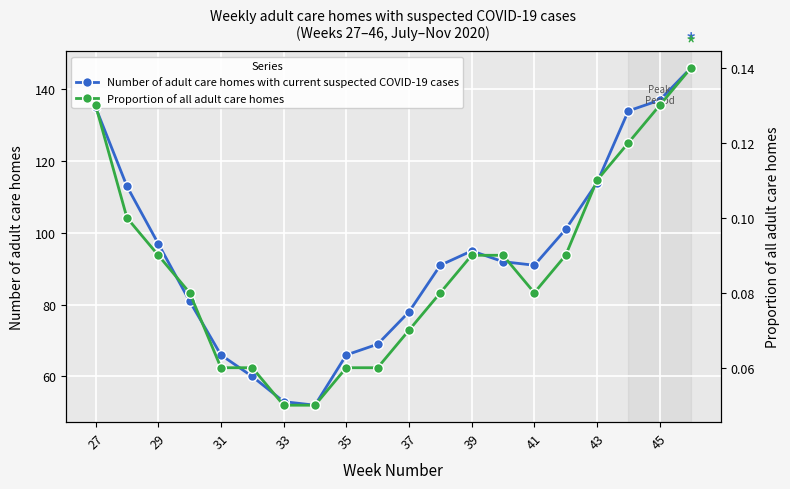

True or false: Number of adult care homes with current suspected COVID-19 cases and Proportion of all adult care homes cross at least once.

False